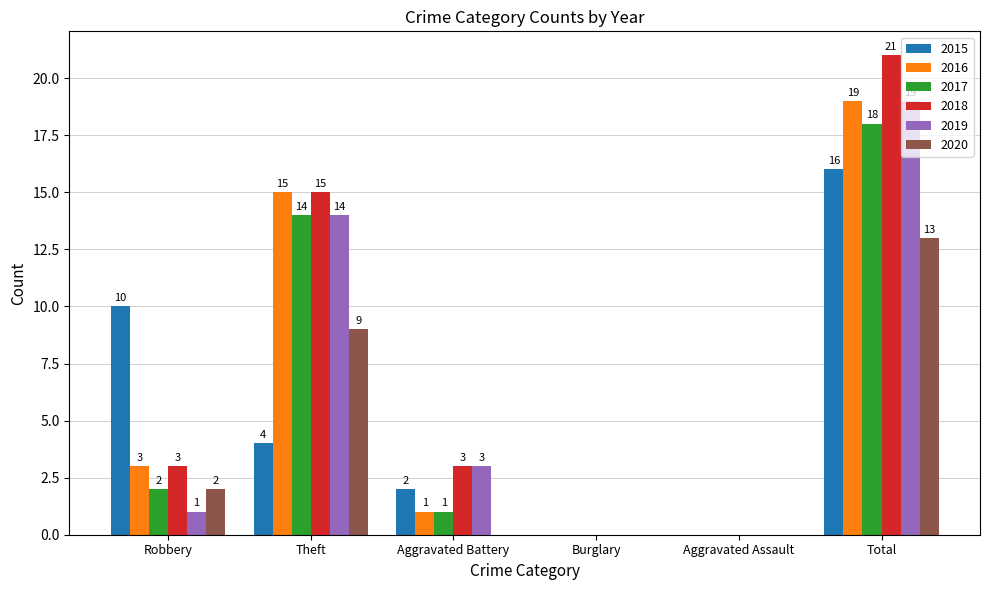

At which category is the sum across all series the highest?

Total